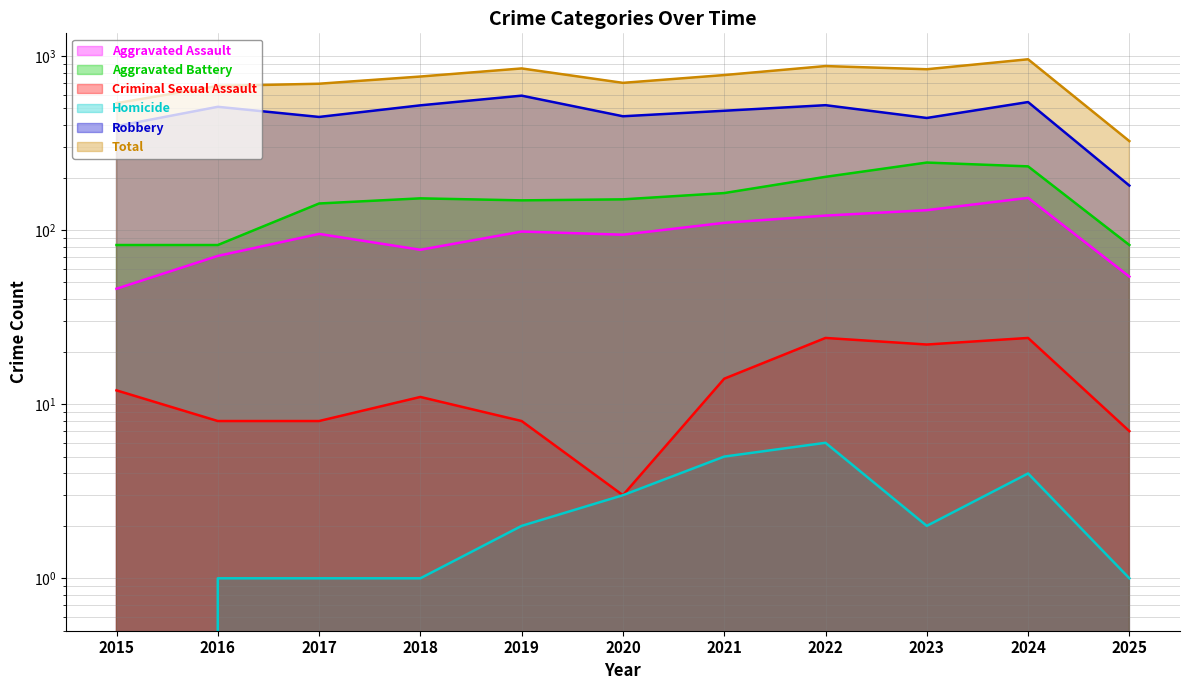

At which category is the sum across all series the highest?

2024